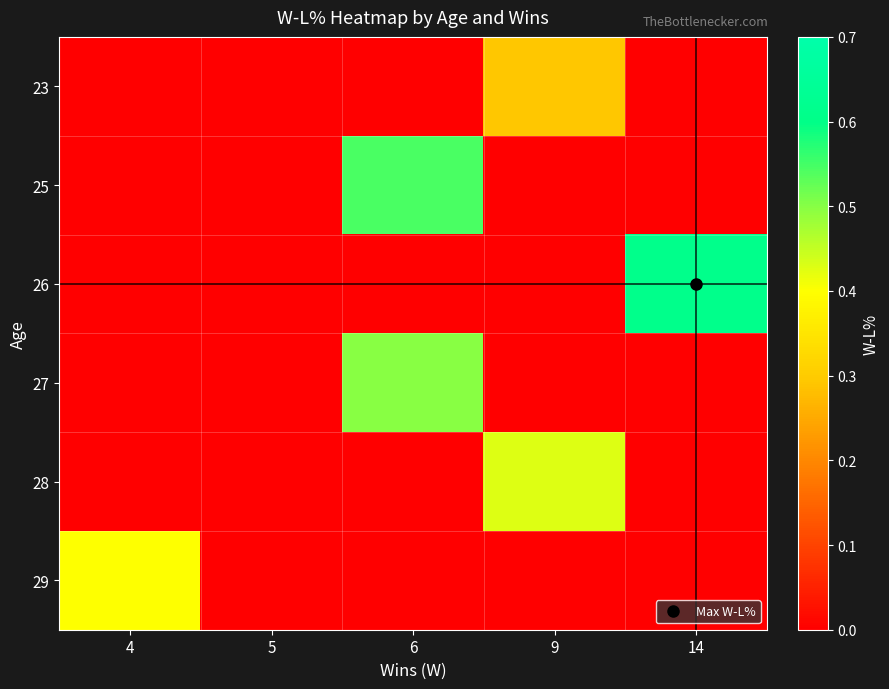

Which series has the widest spread of values?

26